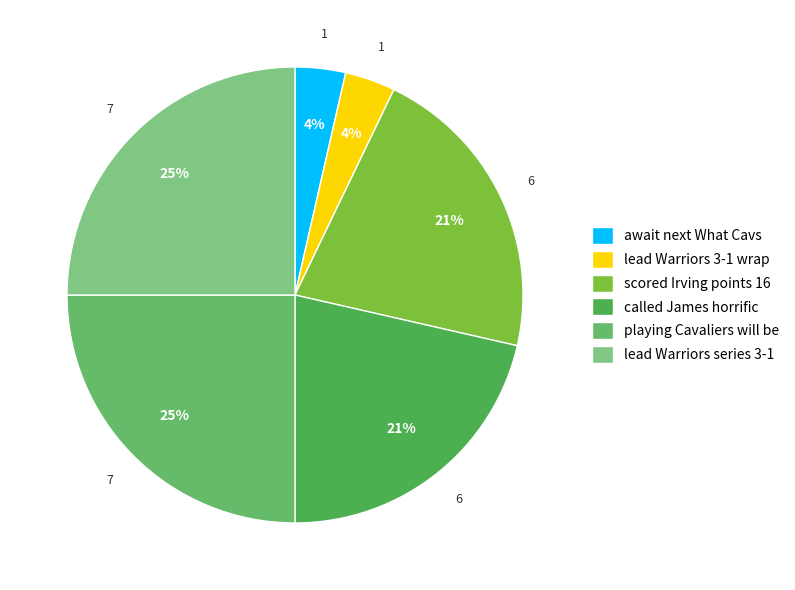

What percentage is NOT represented by scored Irving points 16?

78.6%